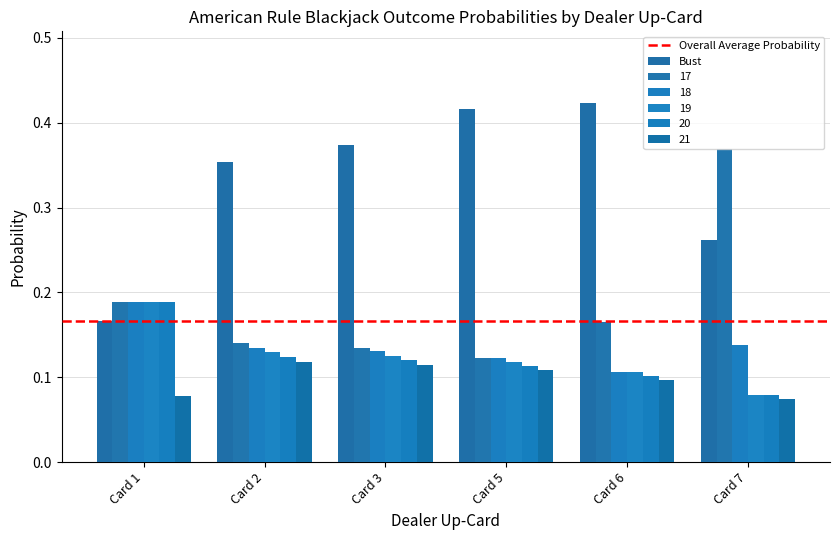

At which category does the chart reach its peak across all series?

Card 6